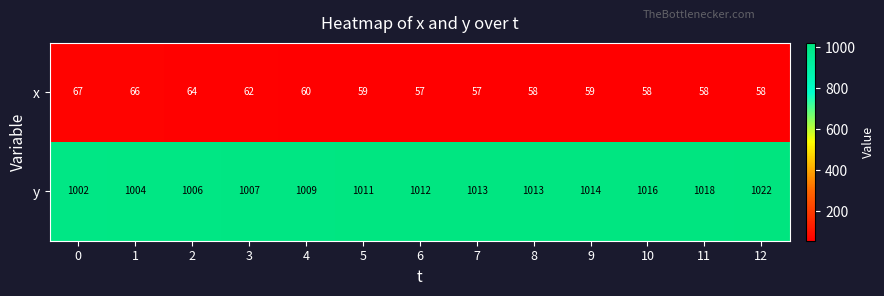

What is the difference between the highest and lowest values at 8?

955